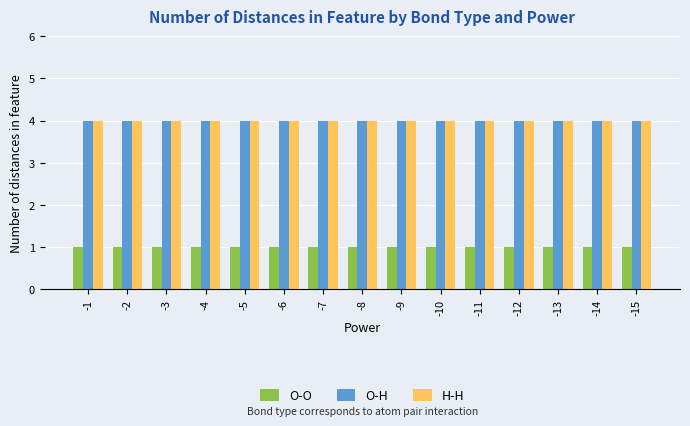

What are all the series names shown in the legend?

O-O, O-H, H-H